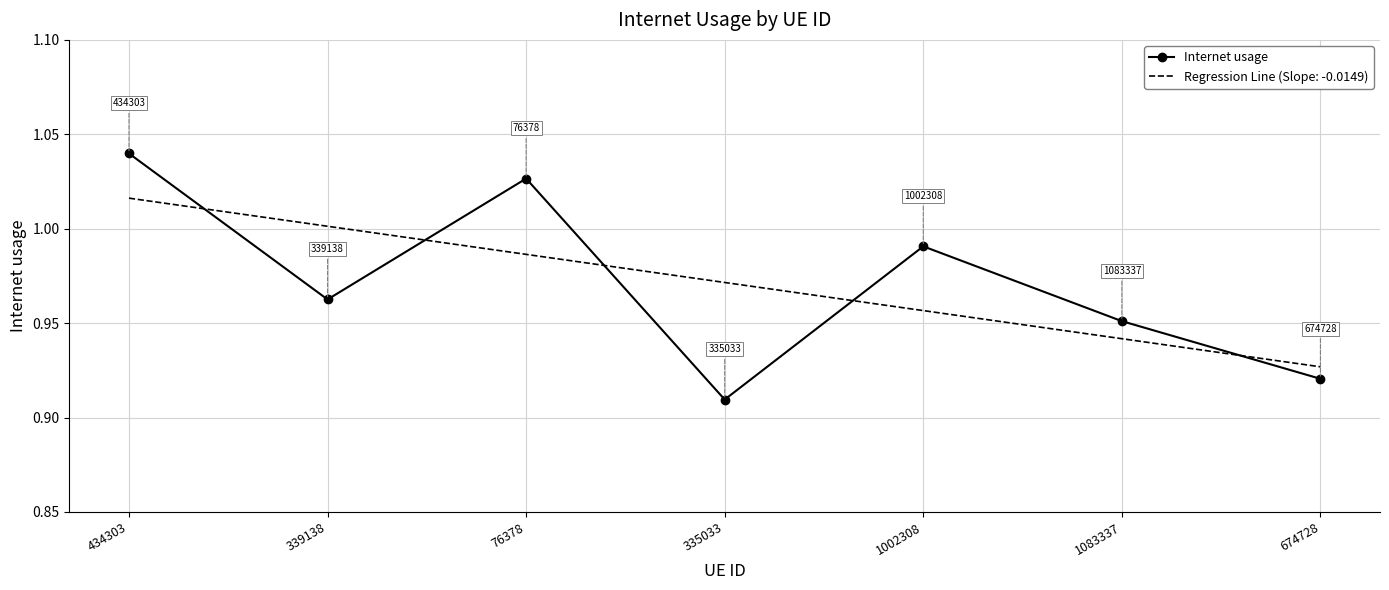

Between which two adjacent categories do Regression Line (Slope: -0.0149) and Internet usage first intersect?

434303 and 339138